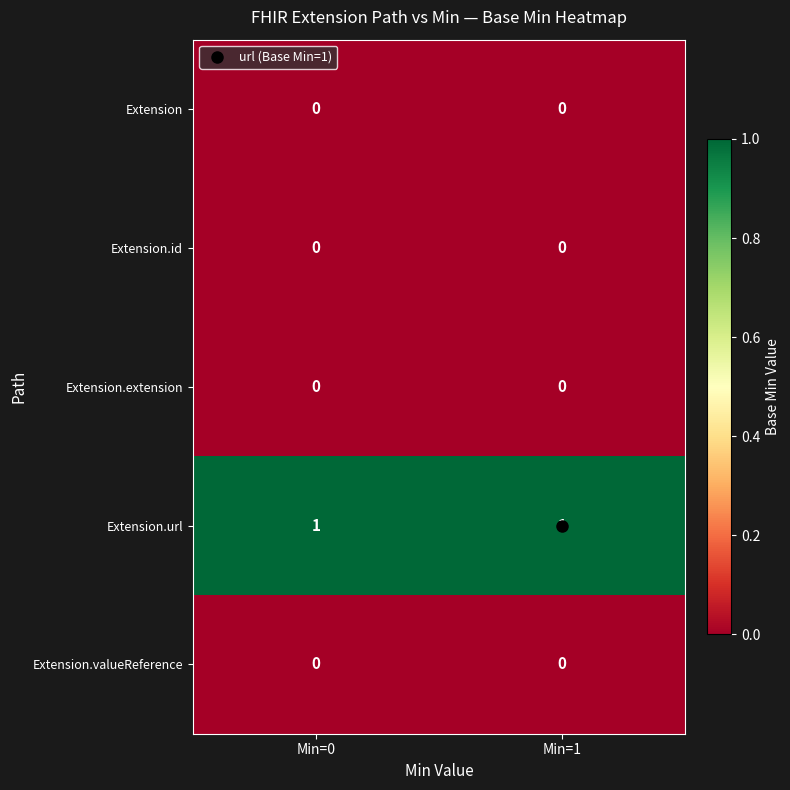

True or false: Extension.url has a value of 2 at Min=0.

False